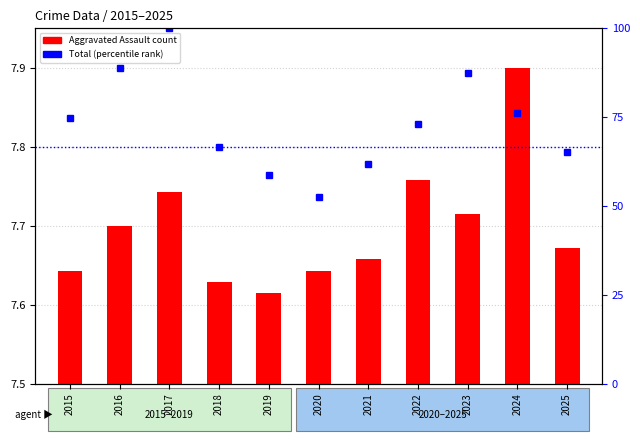

Does the chart contain any negative values?

No